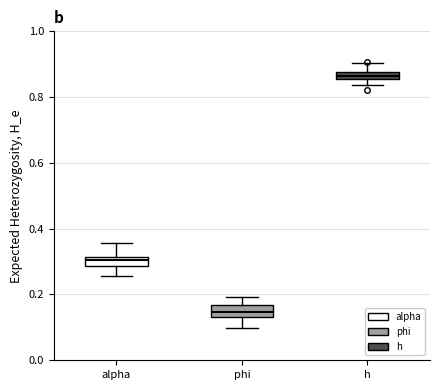

Where is the upper edge of the box for h on the y-axis? The values are not printed on the chart, so give them approximately, as read against the axis.

0.88